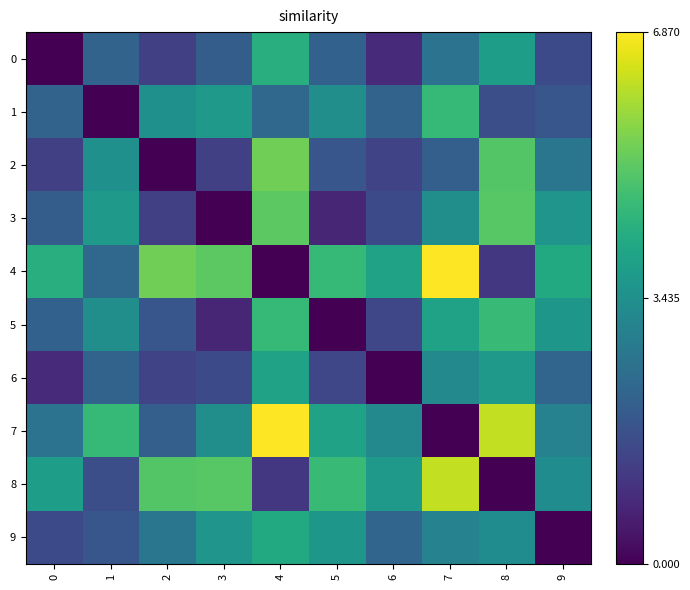

Between 1 and 4, which is larger?

4